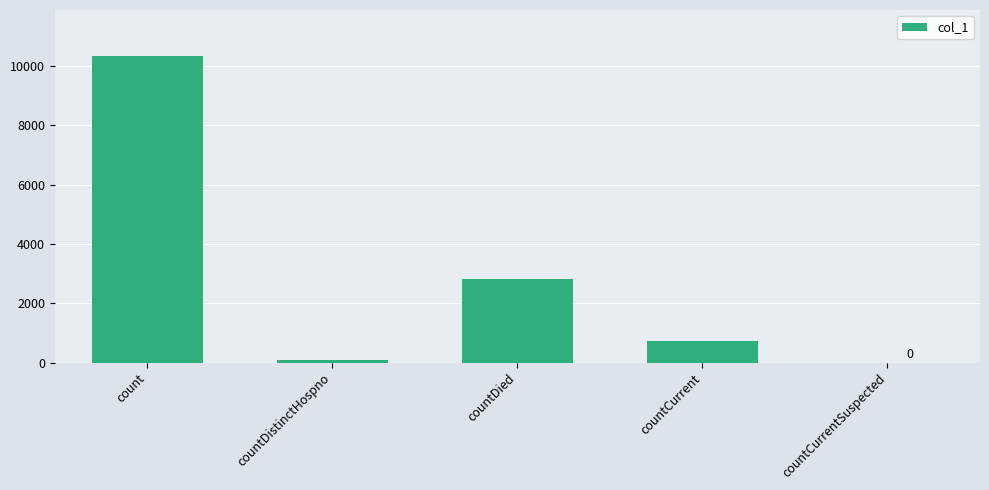

Is it true that the value at countCurrentSuspected is 5808?

False